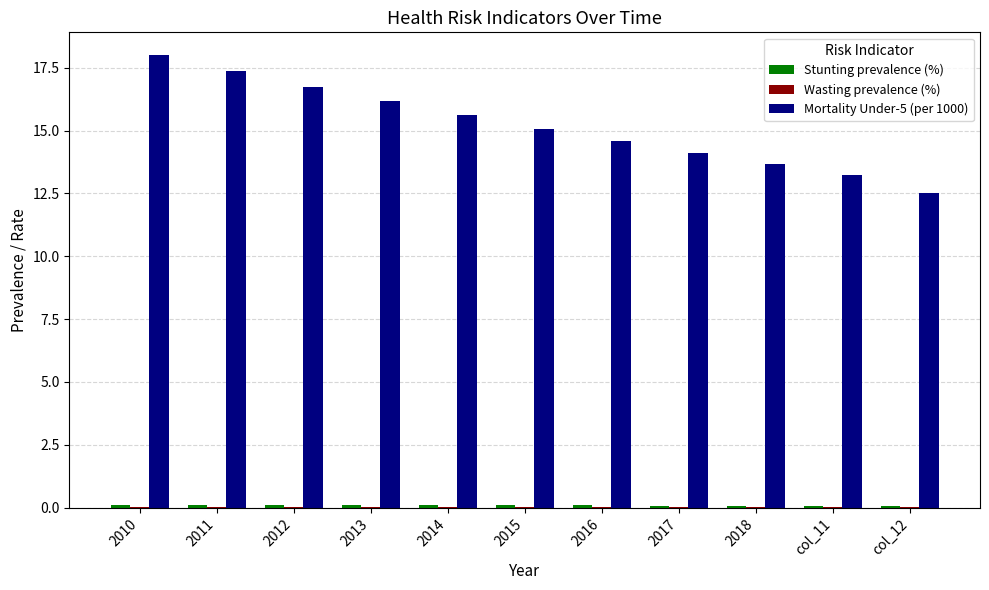

The value of Mortality Under-5 (per 1000) at 2010 is 18.0. True or false?

True